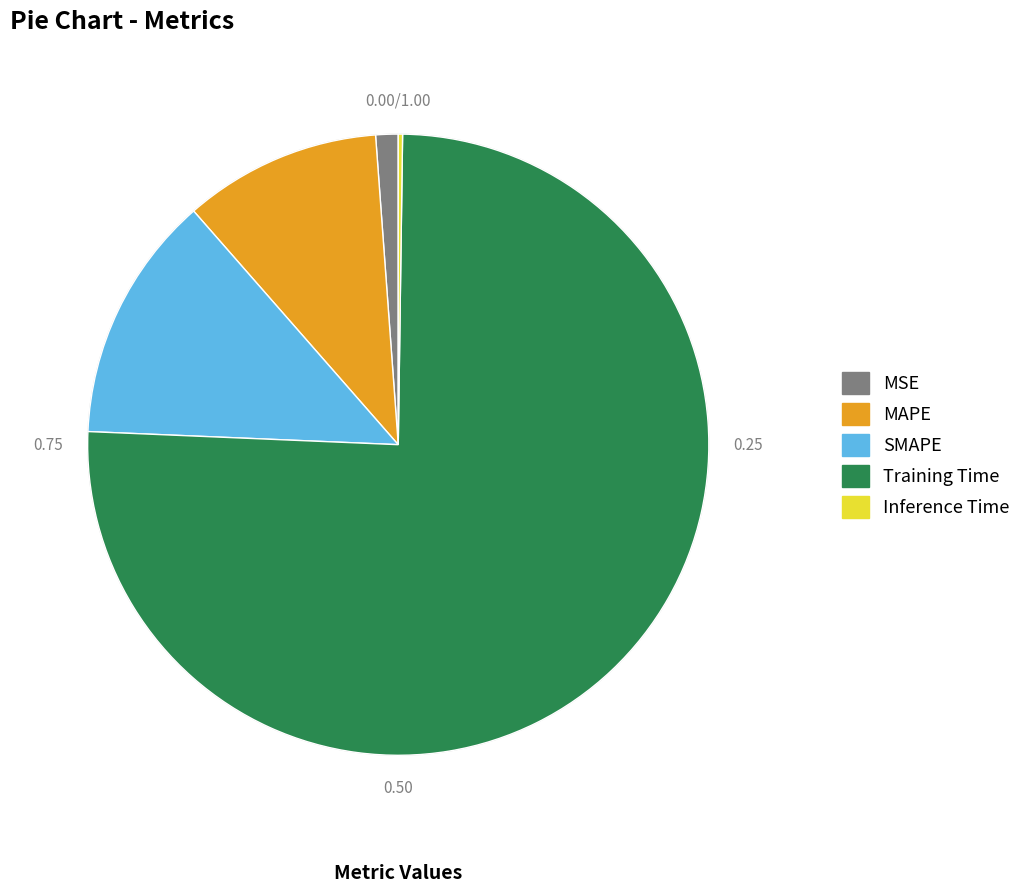

True or false: MAPE accounts for 10% of the total.

True